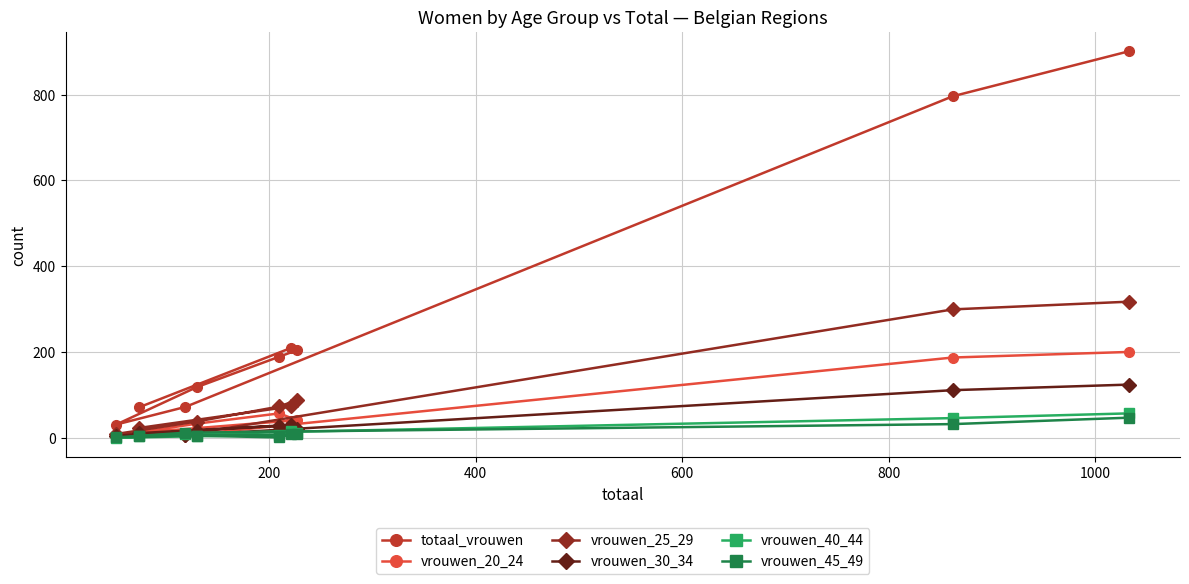

Which series has the largest range (max minus min)?

totaal_vrouwen